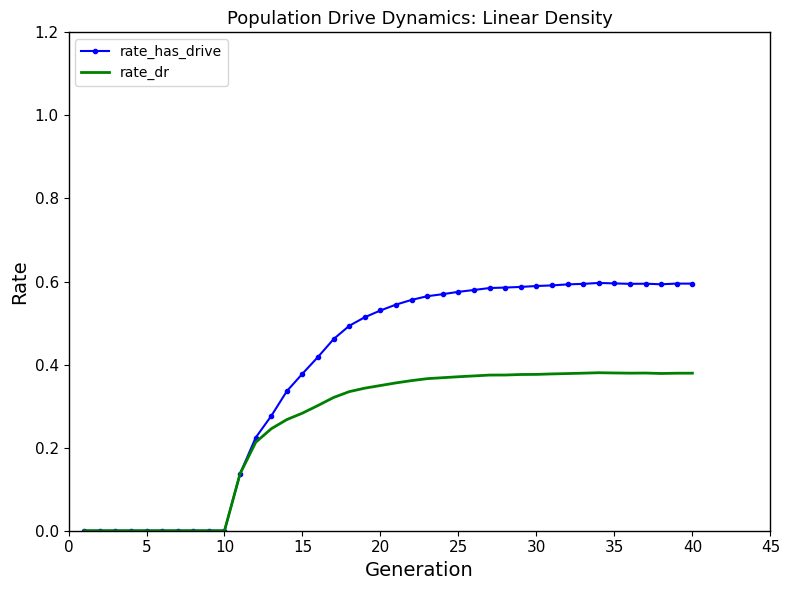

Which series has the largest total across all categories?

rate_has_drive